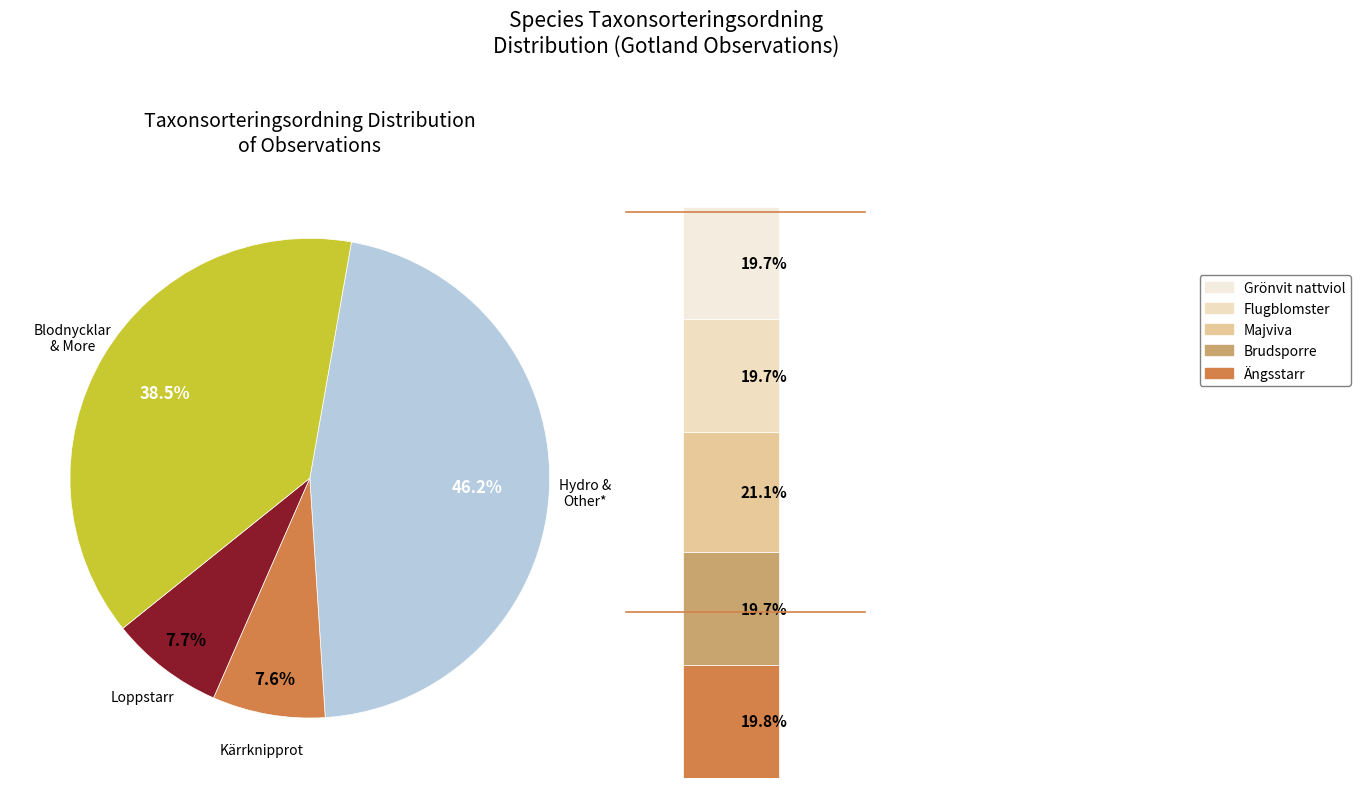

Does any single category account for the majority?

No